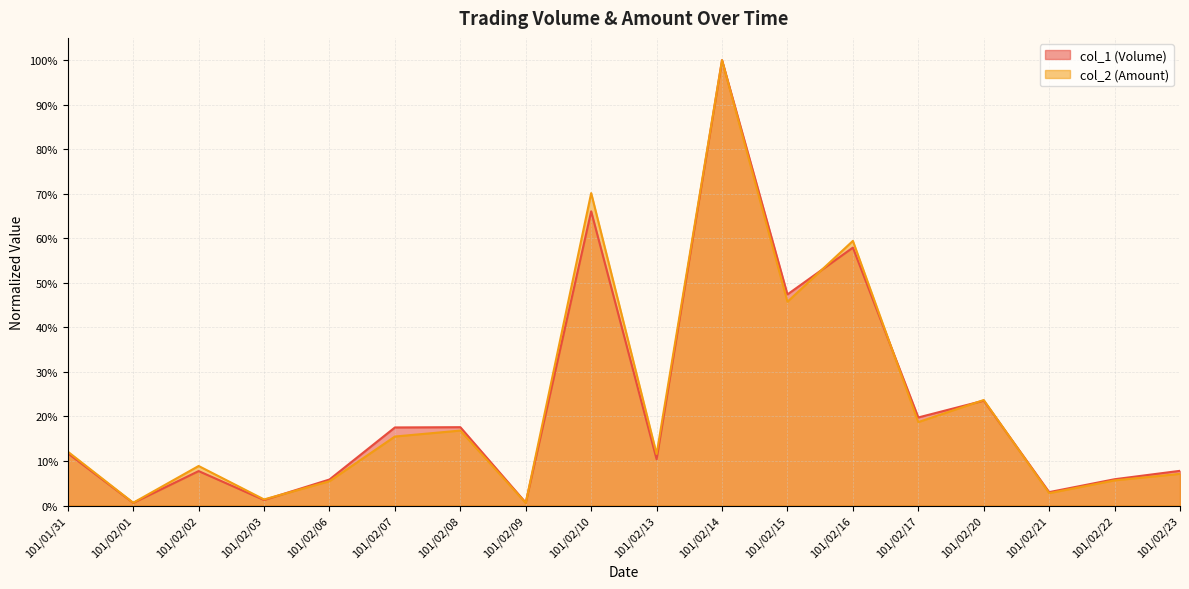

In col_2 (Amount), how many points are lower than both neighbors (excluding endpoints)?

7